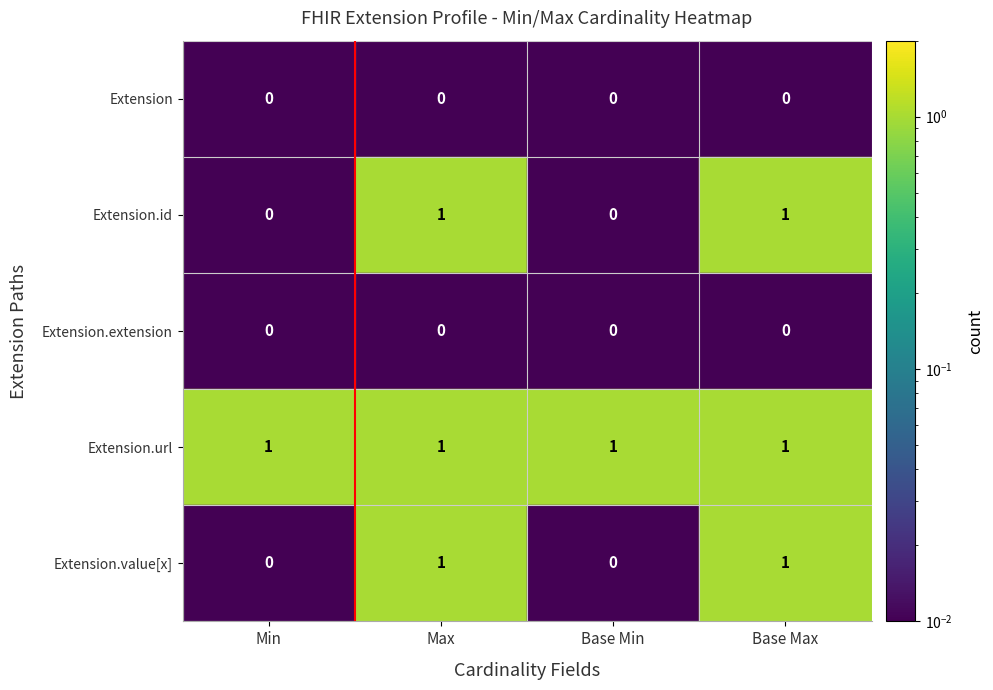

What is the total value across all series at Base Min?

1